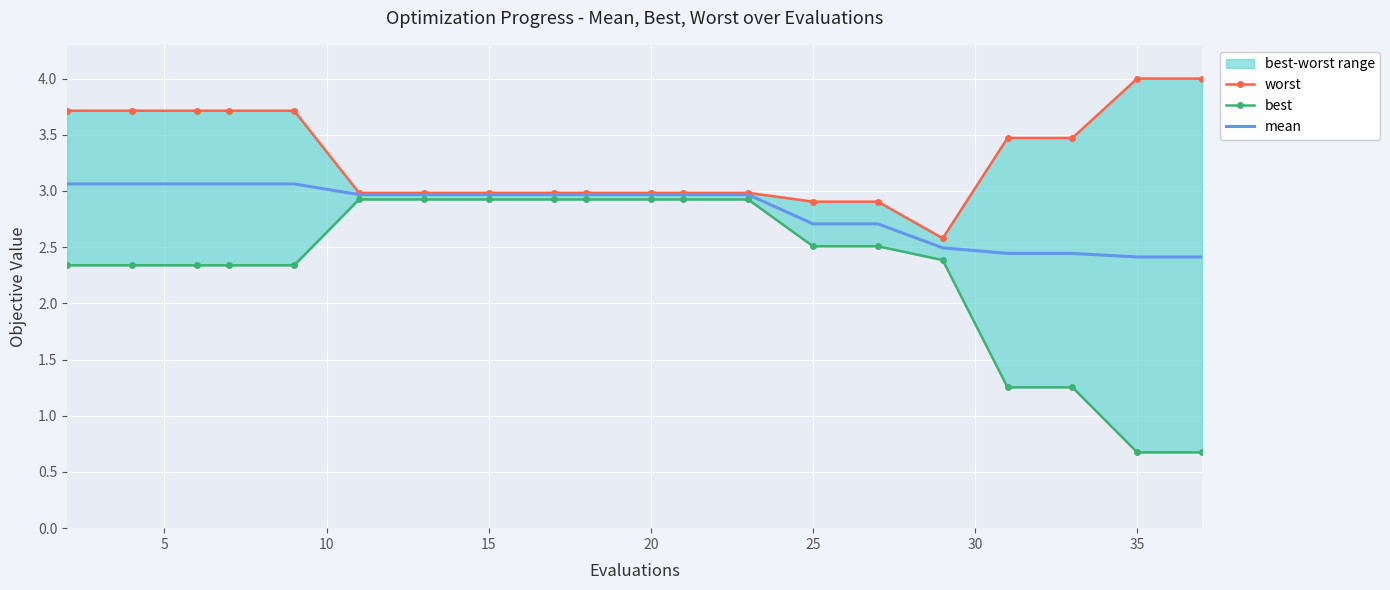

True or false: mean has a value of 2.7 at 25.

True